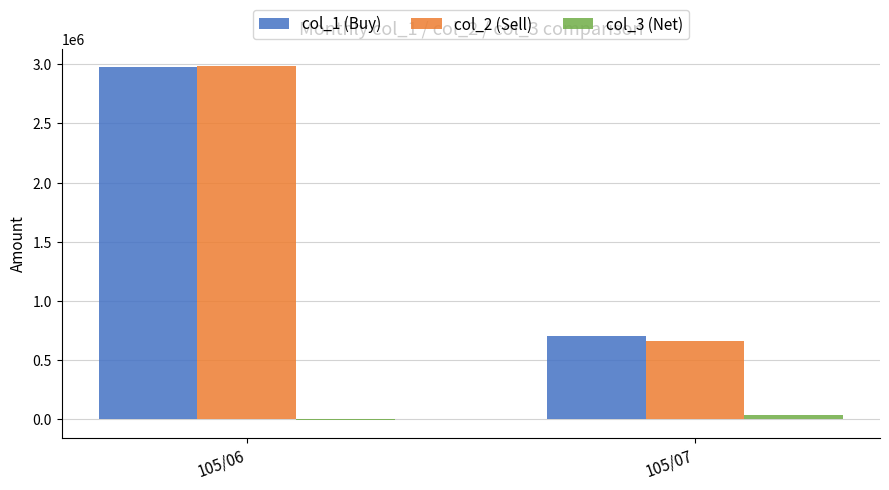

At which category is the sum across all series the highest?

105/06